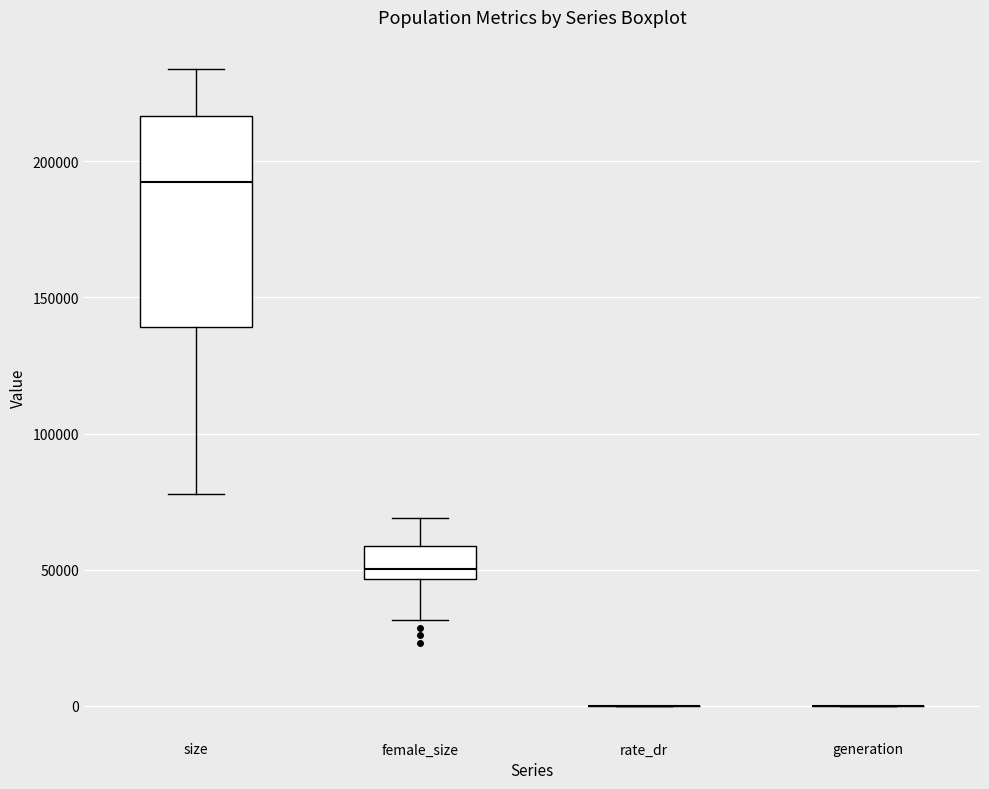

Reading left to right, read every box against the y-axis: the position of its median line, the range the box covers, and the ends of its whiskers. The values are not printed on the chart, so give them approximately, as read against the axis.

size: median 190000, box 140000 to 215000, whiskers 80000 to 235000
female_size: median 50000, box 45000 to 60000, whiskers 30000 to 70000
rate_dr: box collapsed to a line at 0, whiskers 0 to 0
generation: box collapsed to a line at 0, whiskers 0 to 0